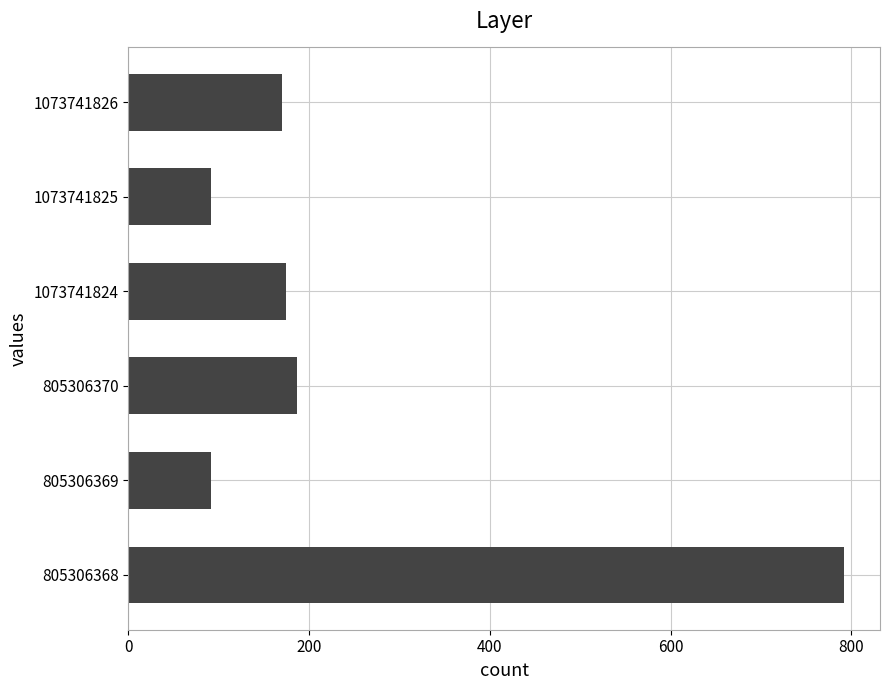

Which label corresponds to the largest value in the chart?

805306368